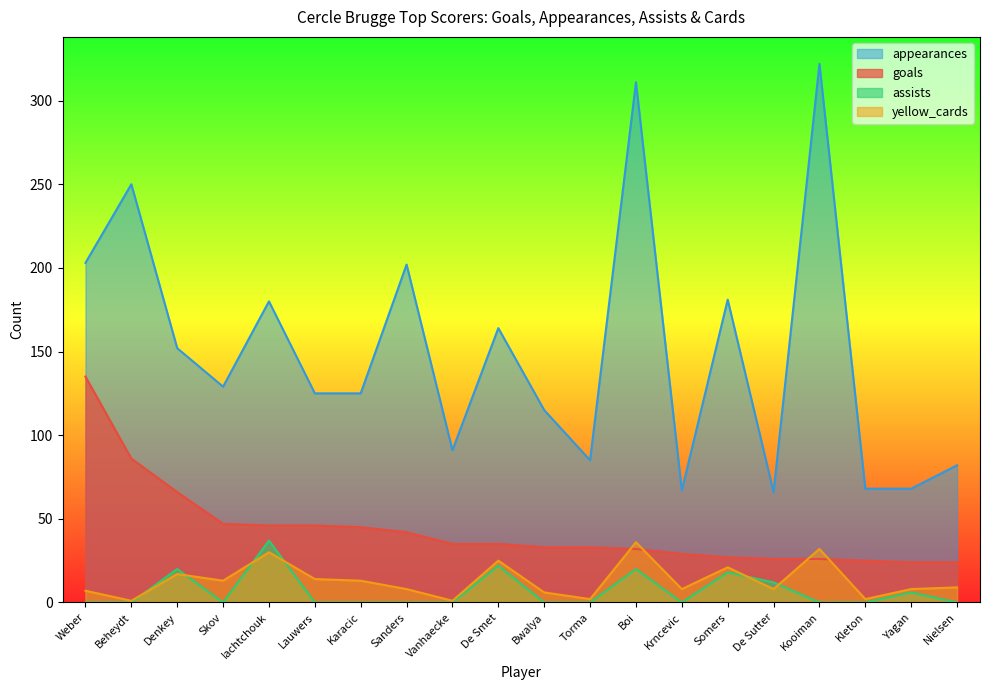

At how many categories does at least one series exceed 135?

9